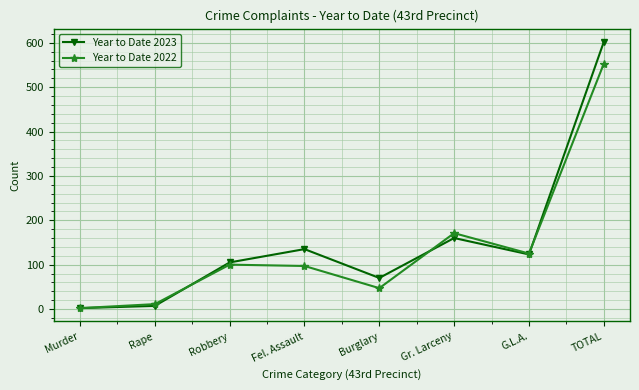

At which label does Year to Date 2023 first exceed 123?

Fel. Assault